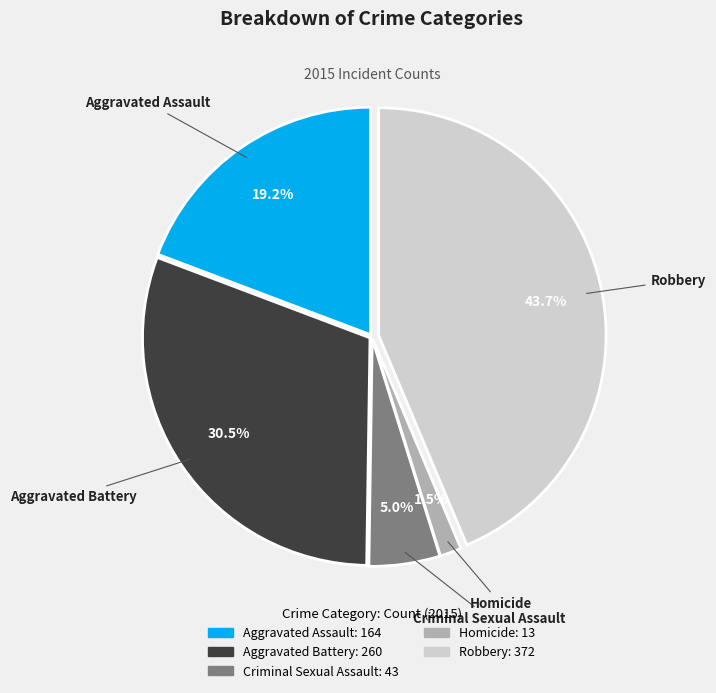

To the nearest percent, what is the combined percentage of Criminal Sexual Assault and Robbery?

49%